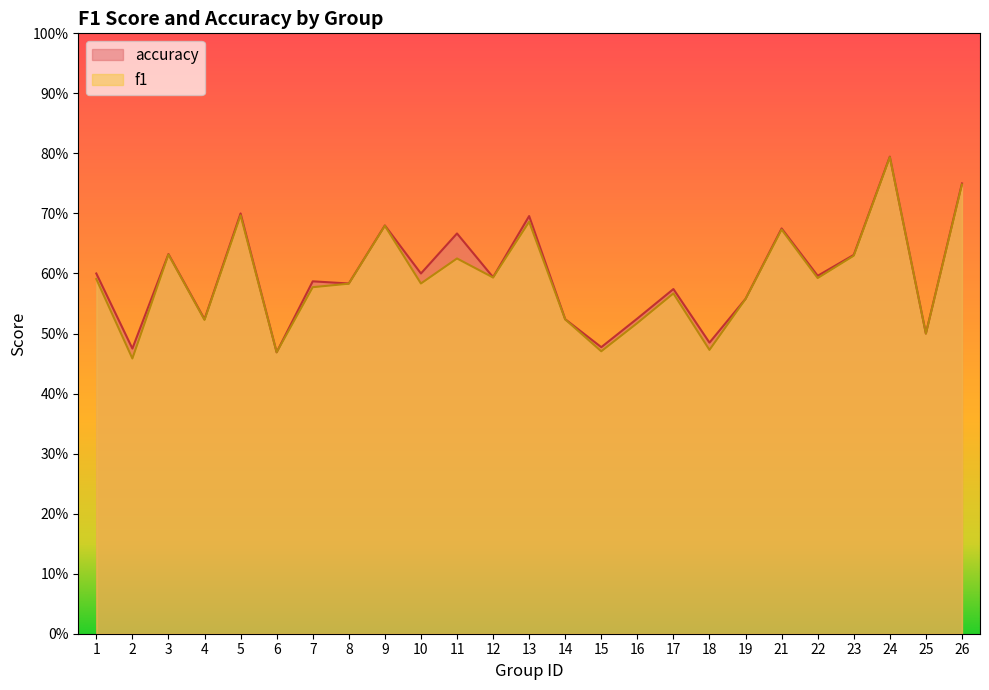

What are all the series names shown in the legend?

accuracy, f1